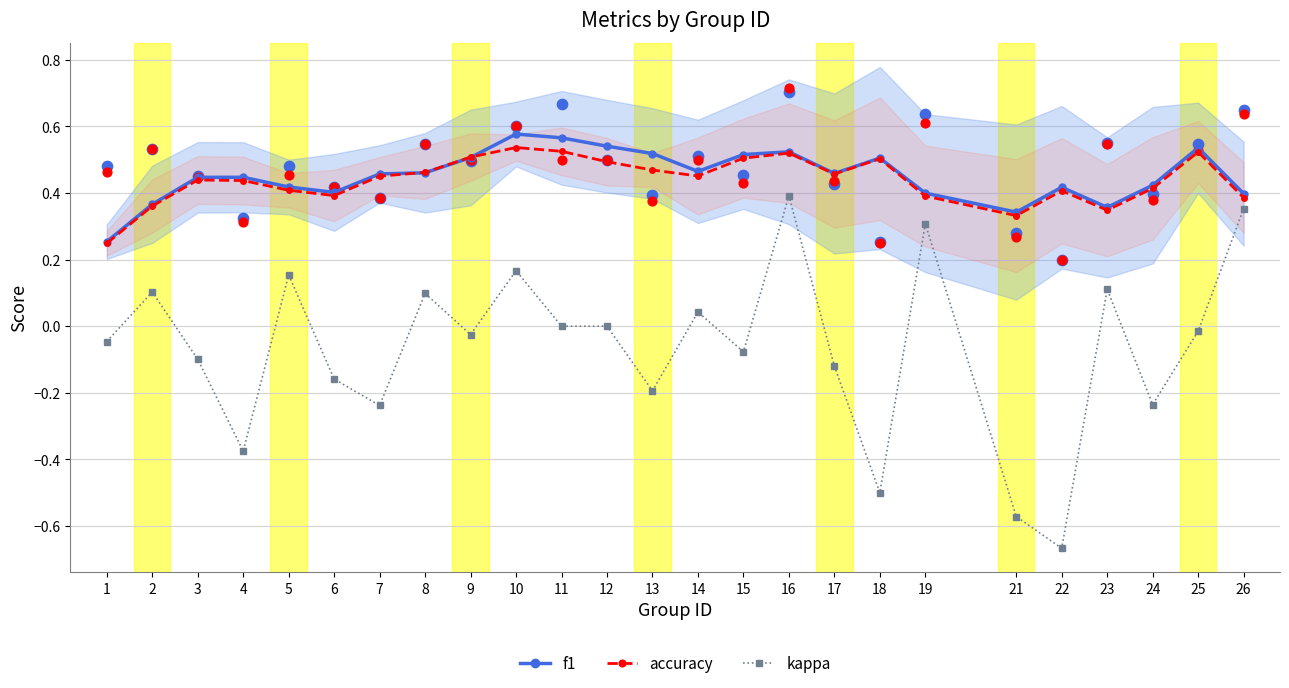

Which series has the widest spread of Y values?

kappa